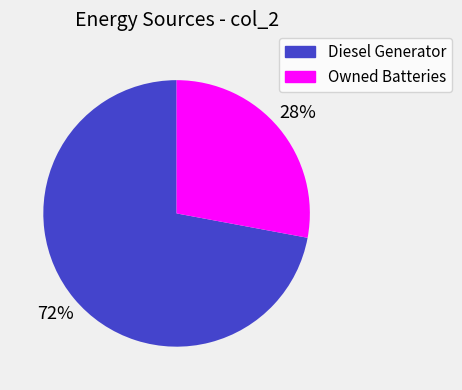

To the nearest percent, what is the average slice percentage?

50%